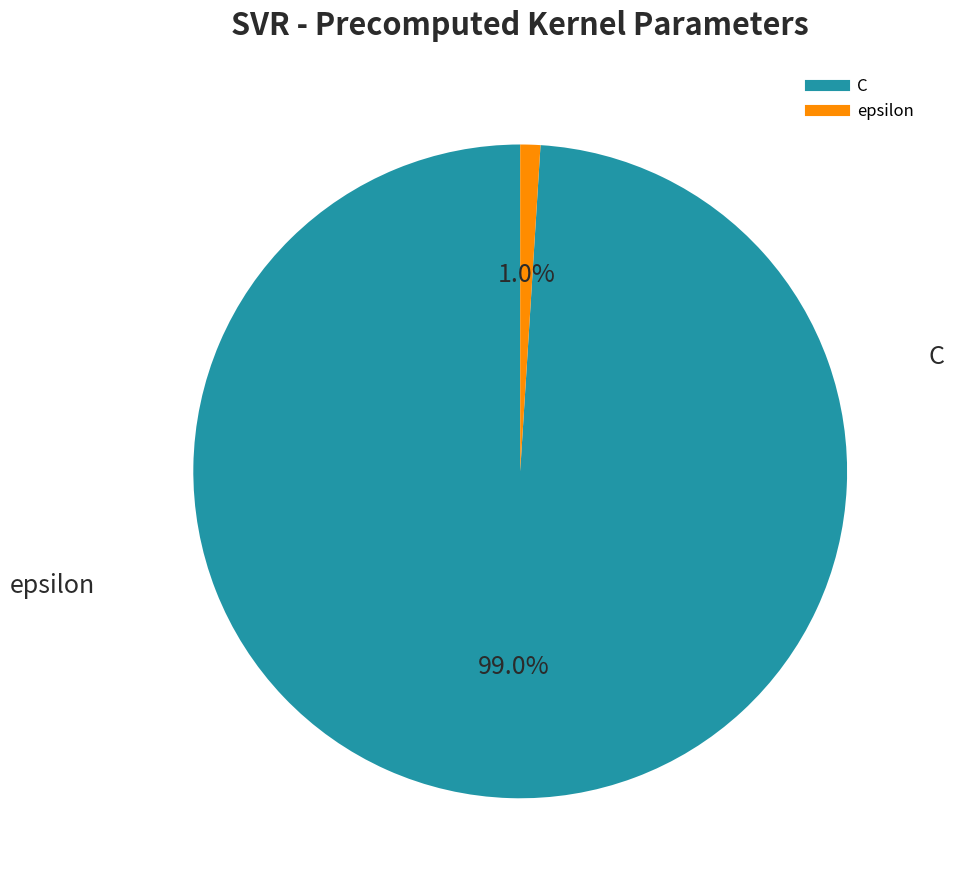

How many segments does this pie chart have?

2